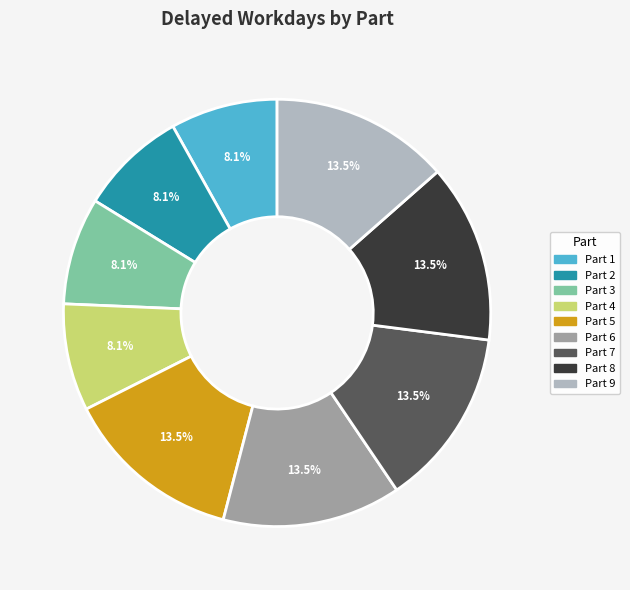

Is there any slice that represents more than half of the pie?

No